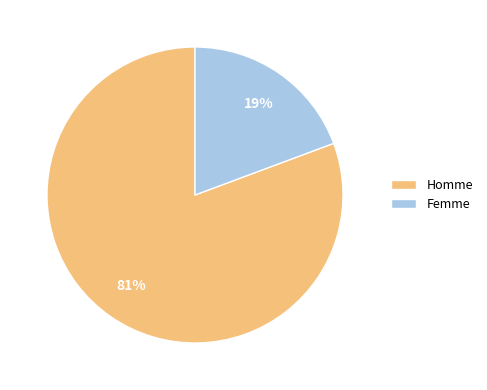

Between Femme and Homme, which is larger?

Homme